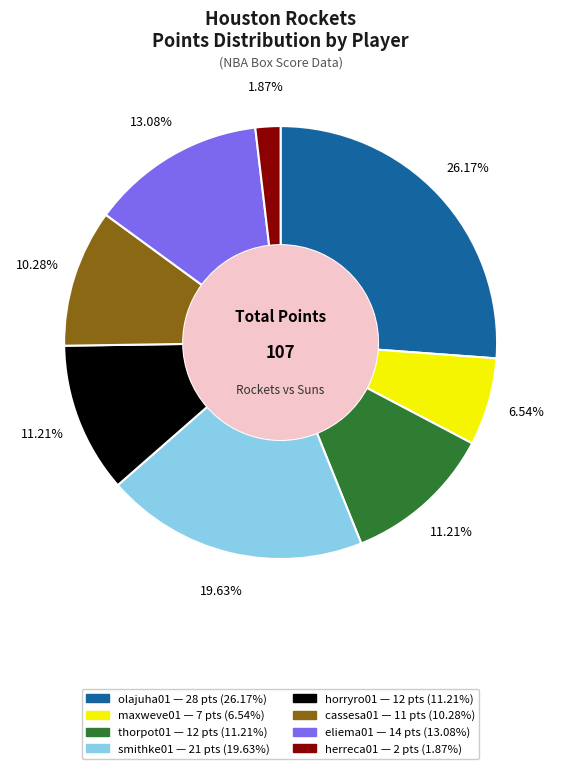

Does any single category account for the majority?

No